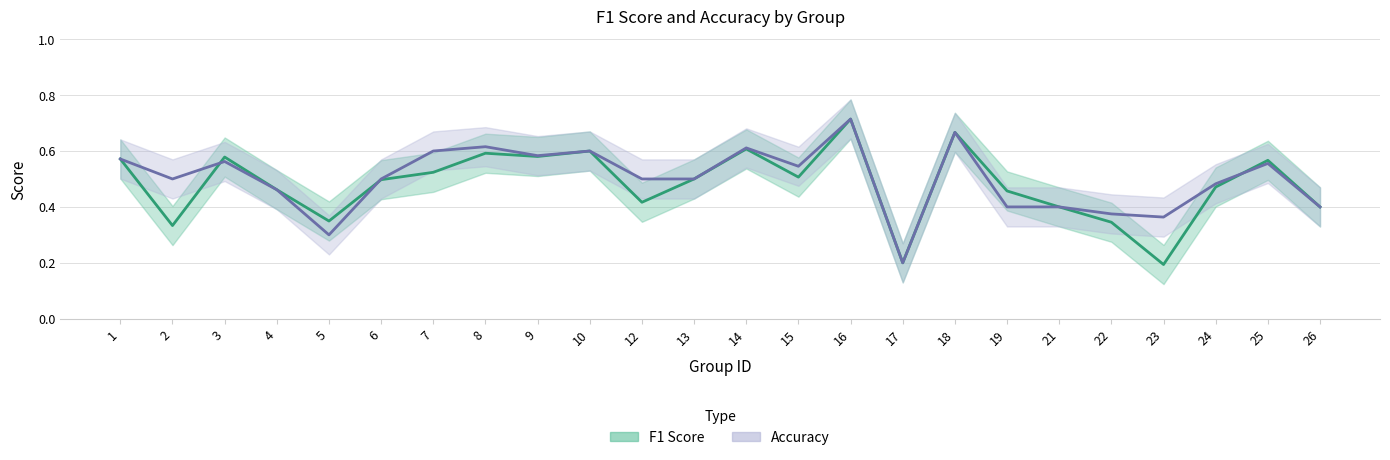

Is the value of accuracy at 17 greater than the value of f1 at 5?

No